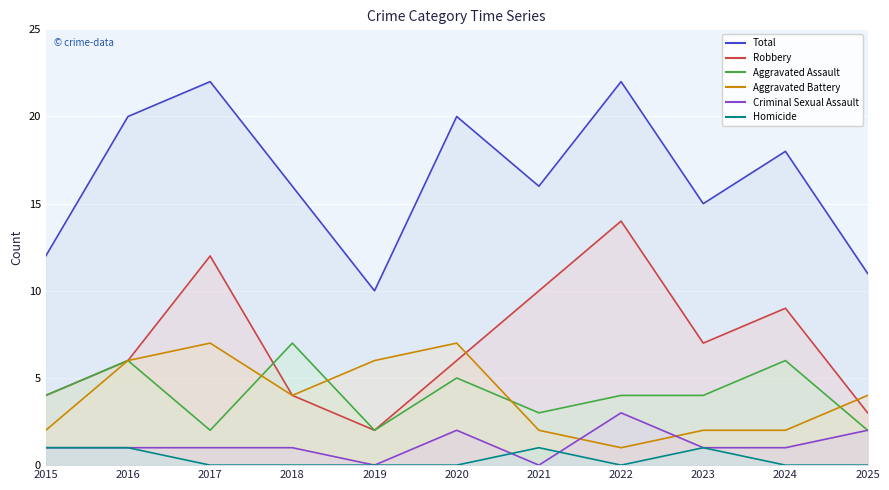

Which series has the largest total across all categories?

Total line